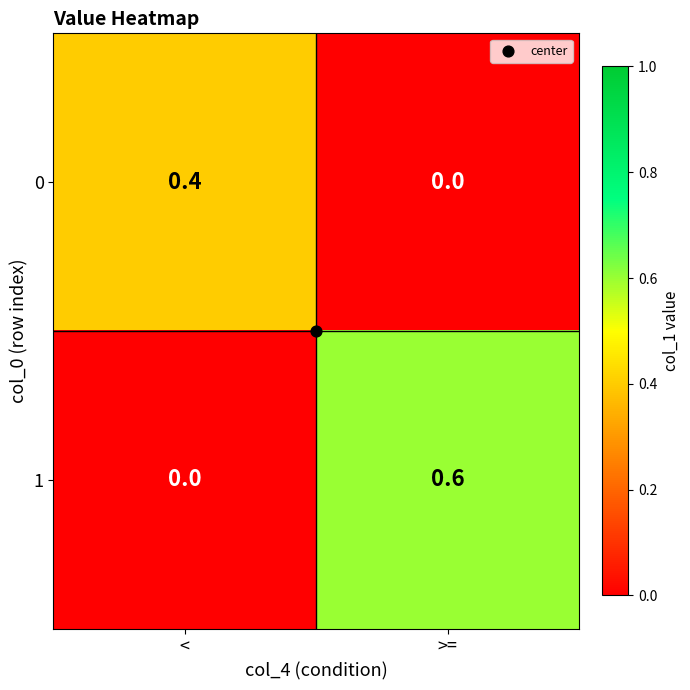

At which category is the sum across all series the highest?

>=